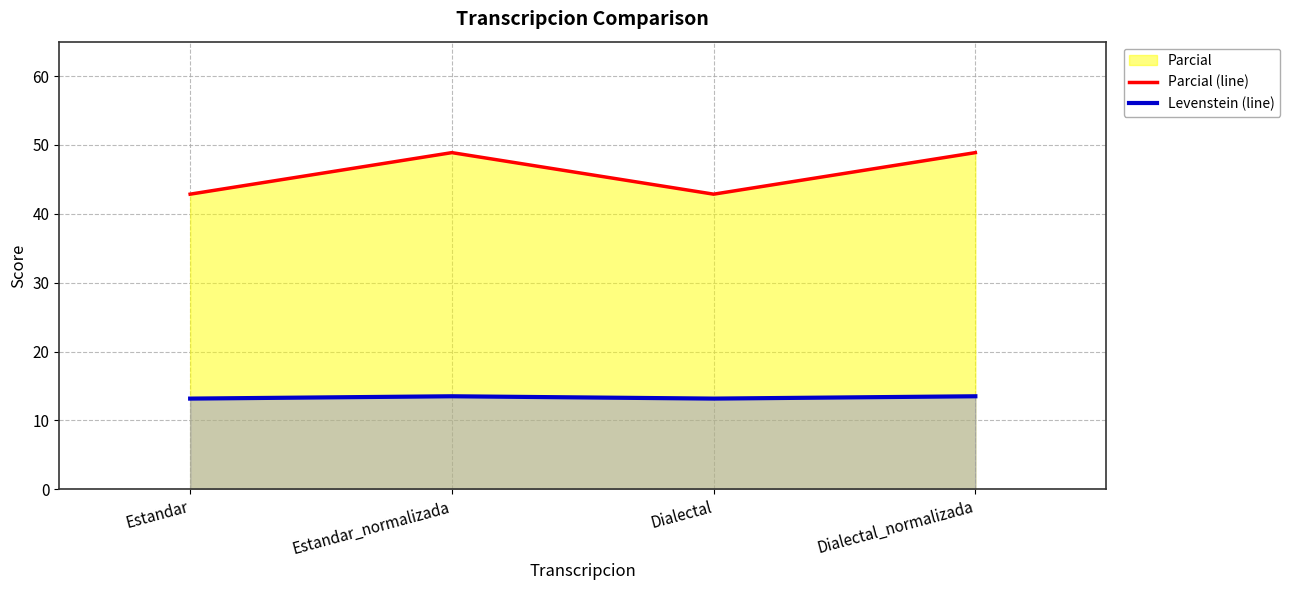

At which category does Parcial (line) reach its first local valley?

Dialectal